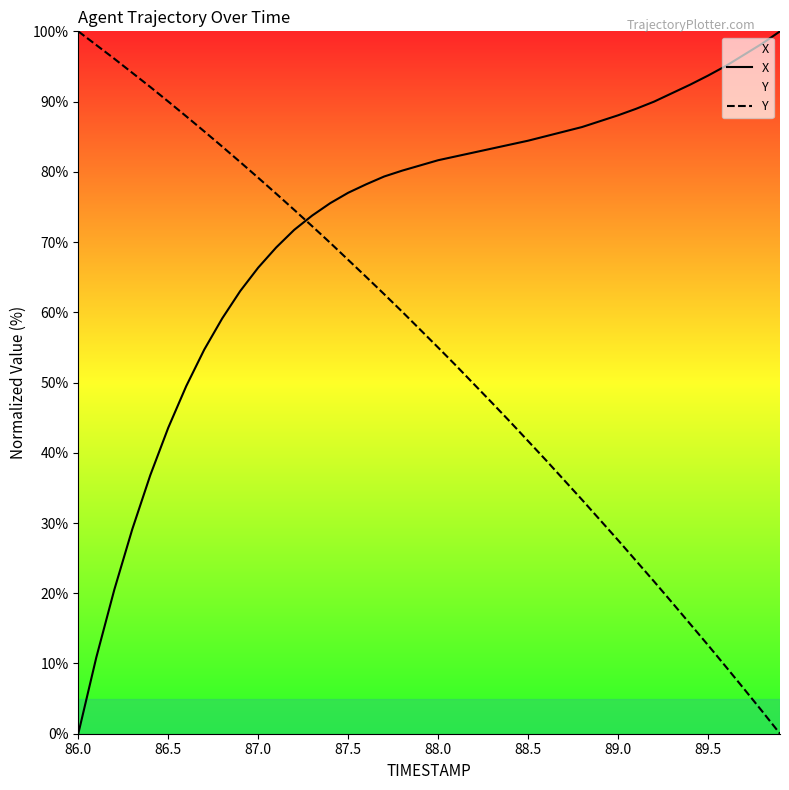

Rank the series by their average value, from highest to lowest.

X, Y